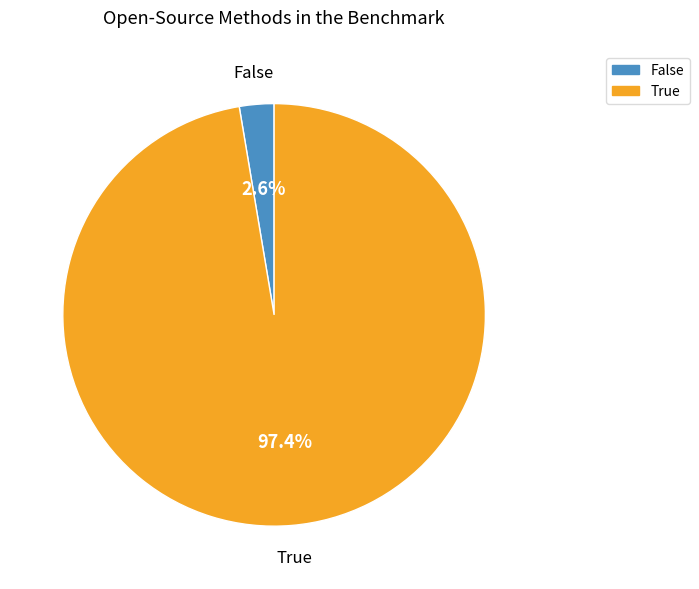

What percentage do True and False together represent?

100.0%